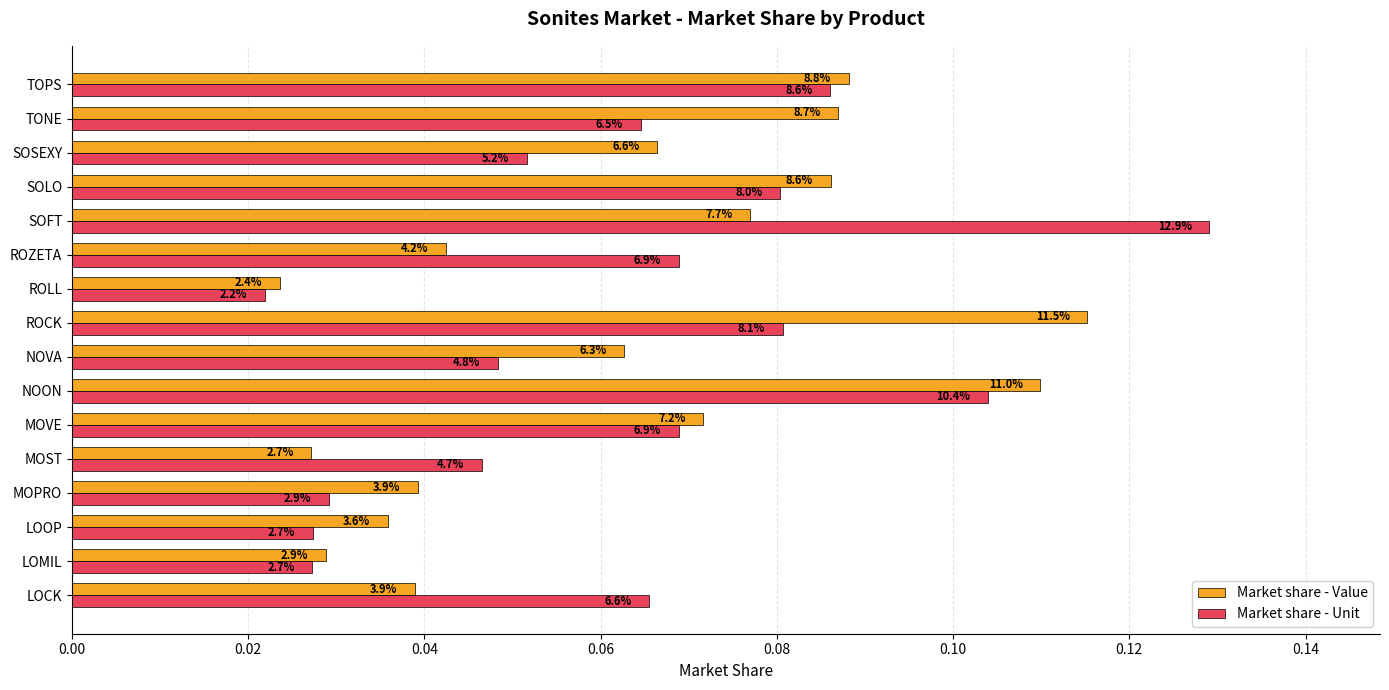

What are all the series names shown in the legend?

Market share - Value, Market share - Unit